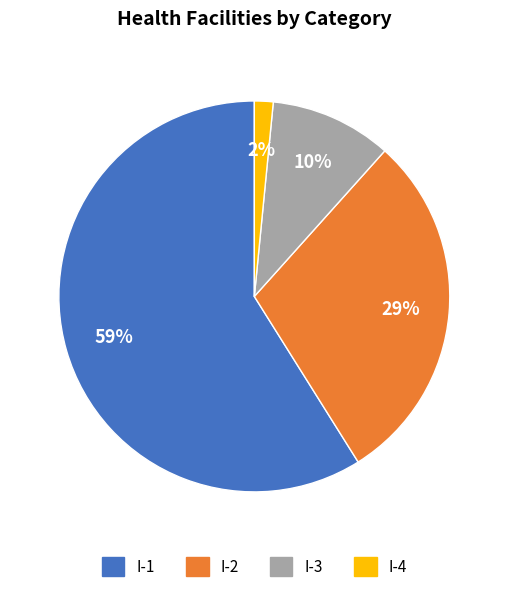

To the nearest percent, what is the average slice percentage?

25%